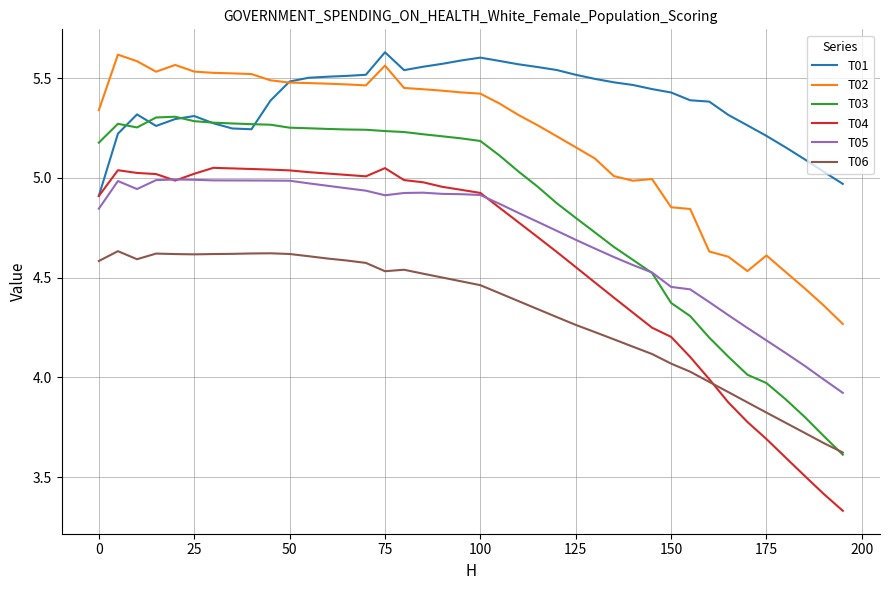

True or false: T02 and T04 cross at least once.

False